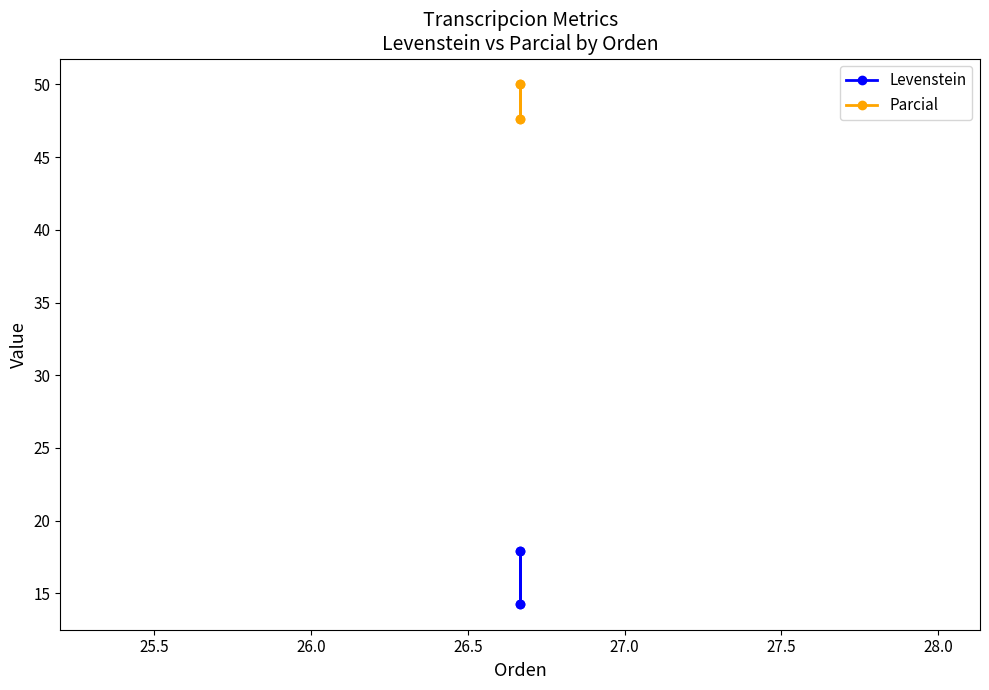

What are all the series names shown in the legend?

Levenstein, Parcial